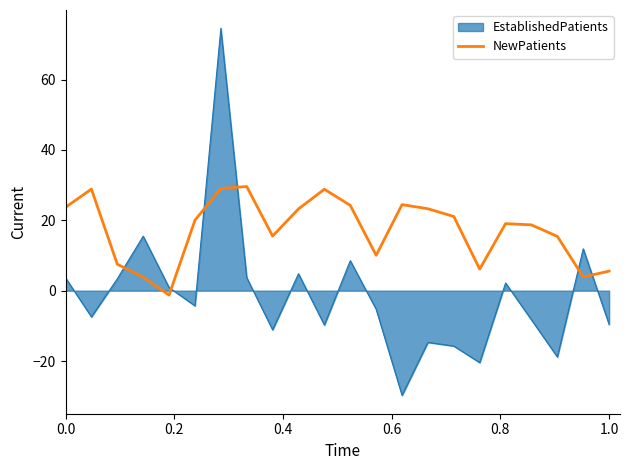

How many lines are shown in the chart?

2